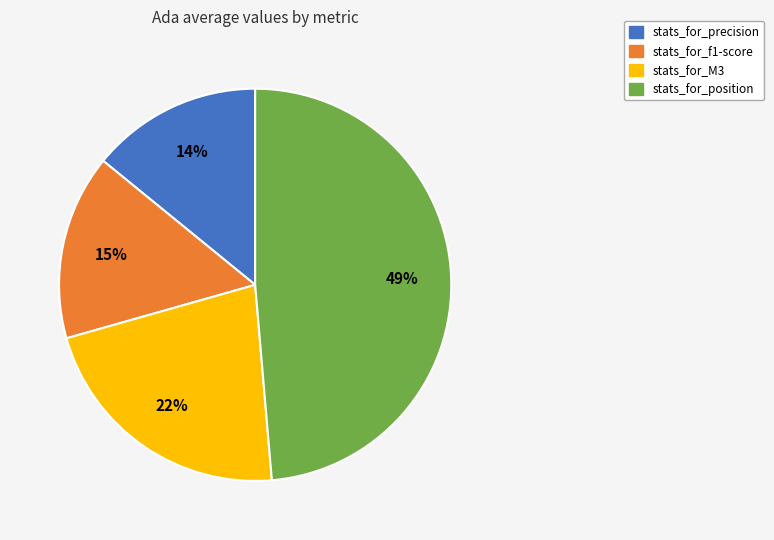

To the nearest percent, what is the difference between the stats_for_M3 and stats_for_f1-score slice percentages?

7%